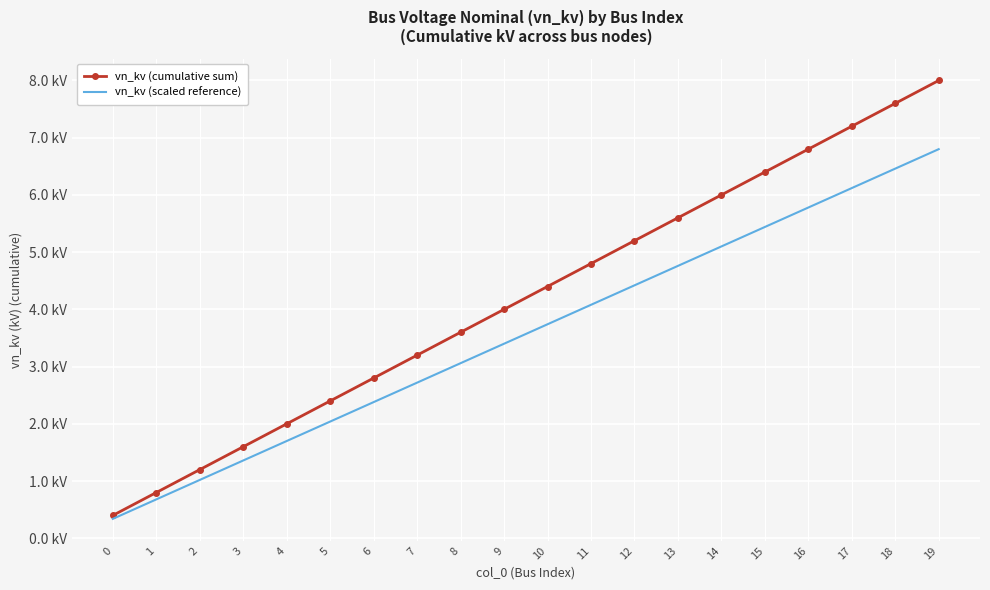

Which series has the widest spread of values?

vn_kv (cumulative sum)